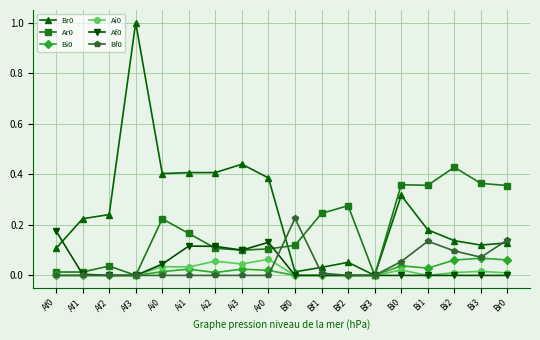

What is the label of the 12th point from the left?

Bf2